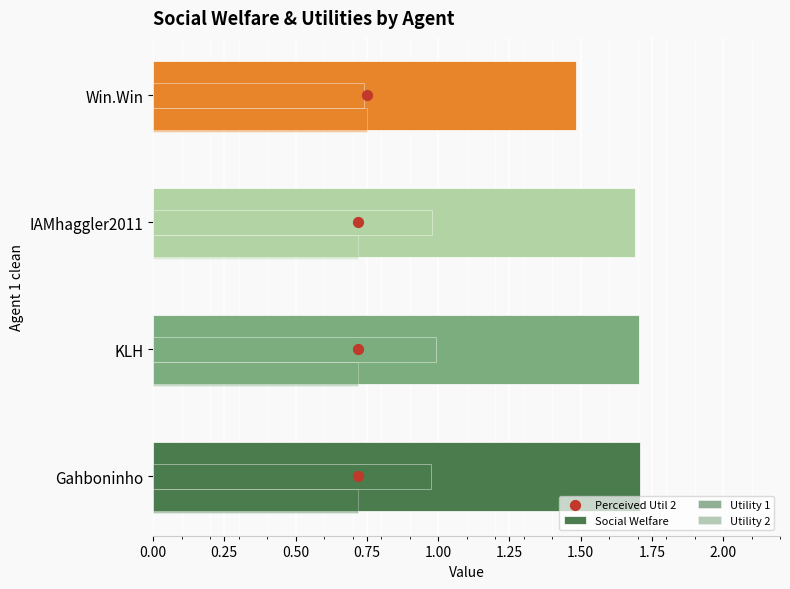

Which series reaches the maximum Y coordinate?

Perceived Util 2